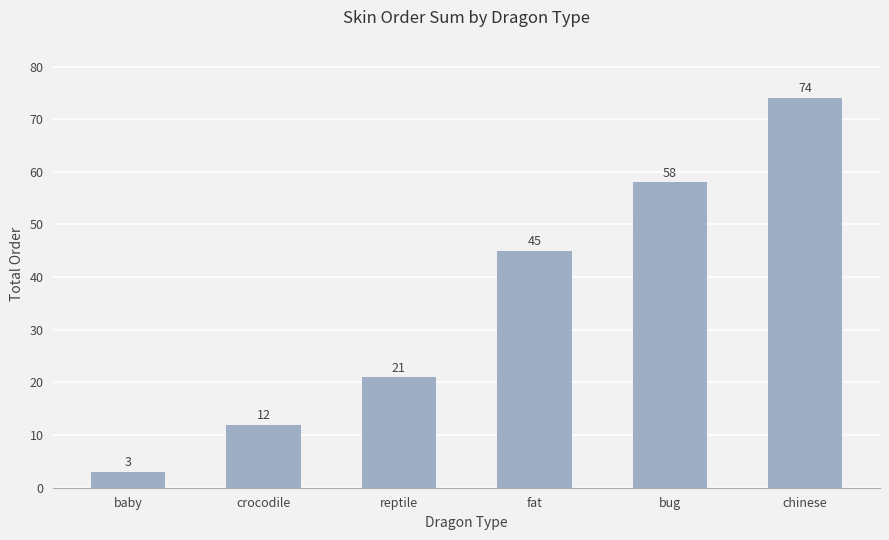

Reading left to right, transcribe all the data shown in this chart.

3	12	21	45	58	74